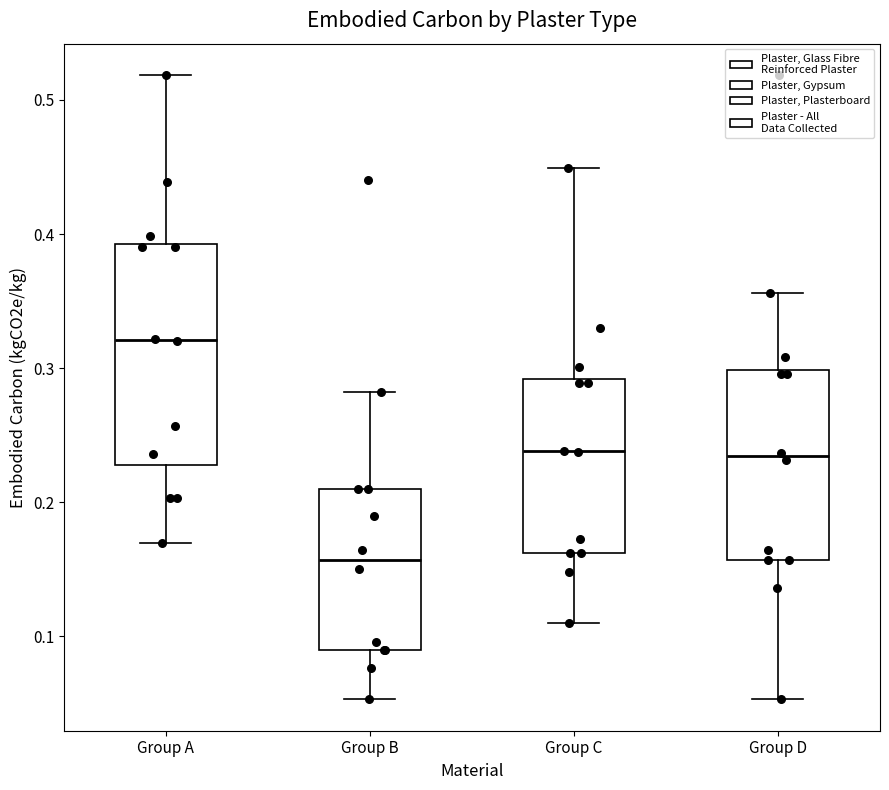

Comparing the boxes themselves (not the whiskers), which one is the tallest?

Group A